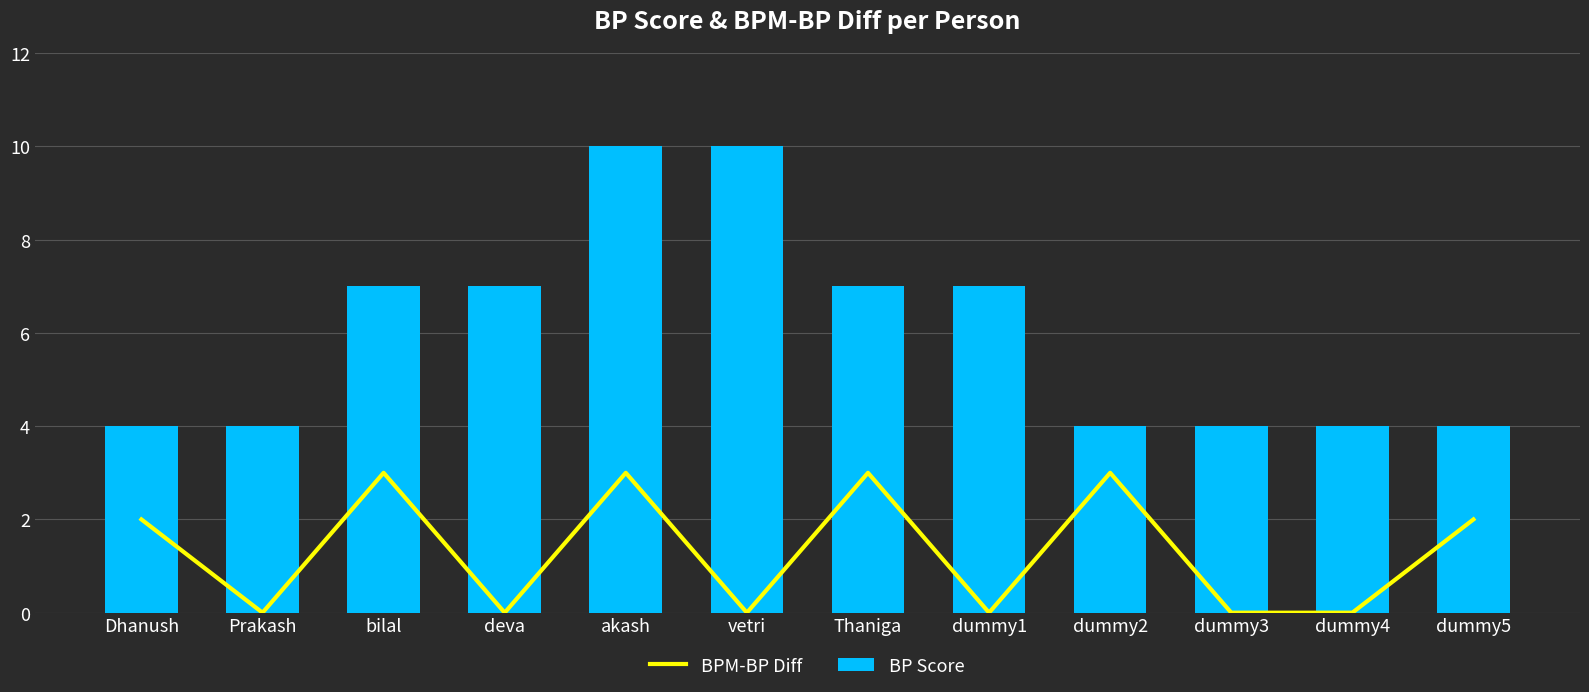

Rank the categories by BPM-BP Diff value from lowest to highest.

Prakash, deva, vetri, dummy1, dummy3, dummy4, Dhanush, dummy5, bilal, akash, Thaniga, dummy2